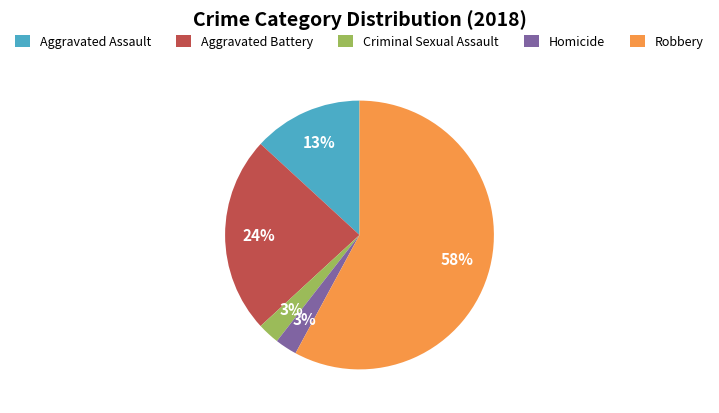

To the nearest percent, what percentage of the pie is Criminal Sexual Assault?

3%